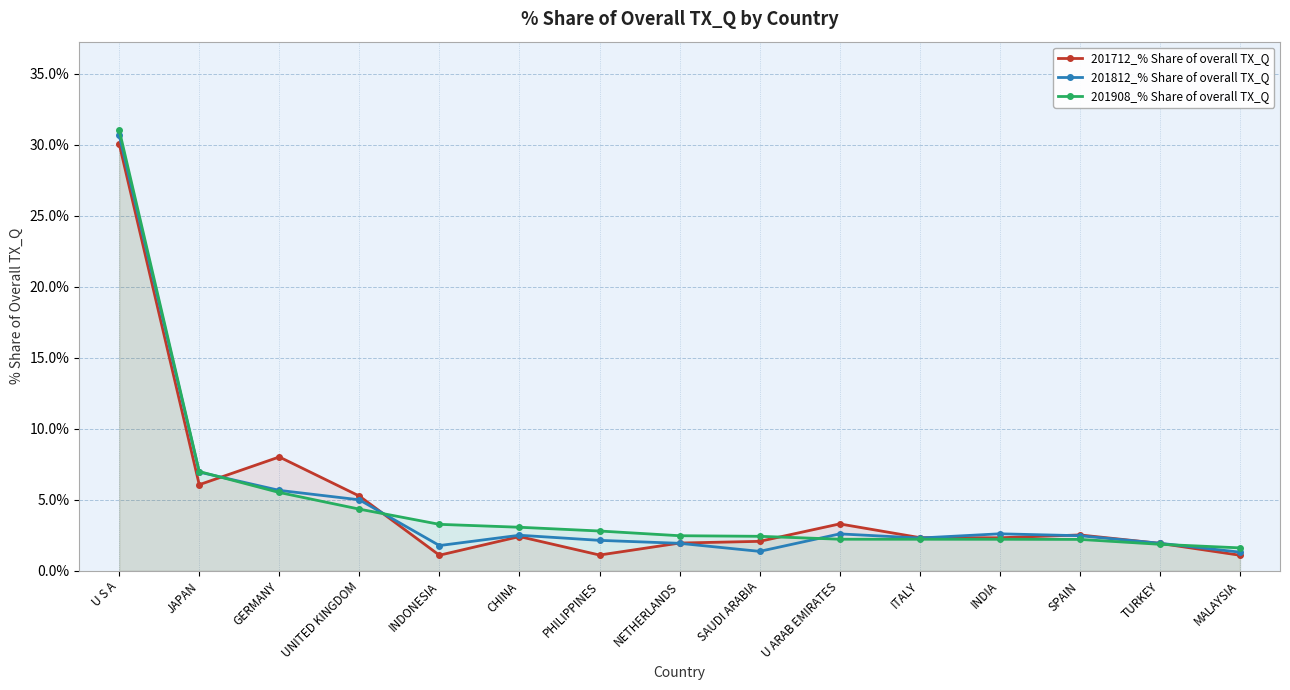

Reading left to right, list all the values displayed in this chart.

201712_% Share of overall TX_Q: U S A=30.1	JAPAN=6.1	GERMANY=8.0	UNITED KINGDOM=5.3	INDONESIA=1.1	CHINA=2.4	PHILIPPINES=1.1	NETHERLANDS=2.0	SAUDI ARABIA=2.1	U ARAB EMIRATES=3.3	ITALY=2.3	INDIA=2.3	SPAIN=2.5	TURKEY=1.9	MALAYSIA=1.1
201812_% Share of overall TX_Q: U S A=30.7	JAPAN=7.0	GERMANY=5.7	UNITED KINGDOM=5.0	INDONESIA=1.8	CHINA=2.5	PHILIPPINES=2.1	NETHERLANDS=1.9	SAUDI ARABIA=1.4	U ARAB EMIRATES=2.6	ITALY=2.3	INDIA=2.6	SPAIN=2.5	TURKEY=1.9	MALAYSIA=1.3
201908_% Share of overall TX_Q: U S A=31.1	JAPAN=7.0	GERMANY=5.5	UNITED KINGDOM=4.3	INDONESIA=3.3	CHINA=3.1	PHILIPPINES=2.8	NETHERLANDS=2.5	SAUDI ARABIA=2.4	U ARAB EMIRATES=2.2	ITALY=2.2	INDIA=2.2	SPAIN=2.2	TURKEY=1.9	MALAYSIA=1.6